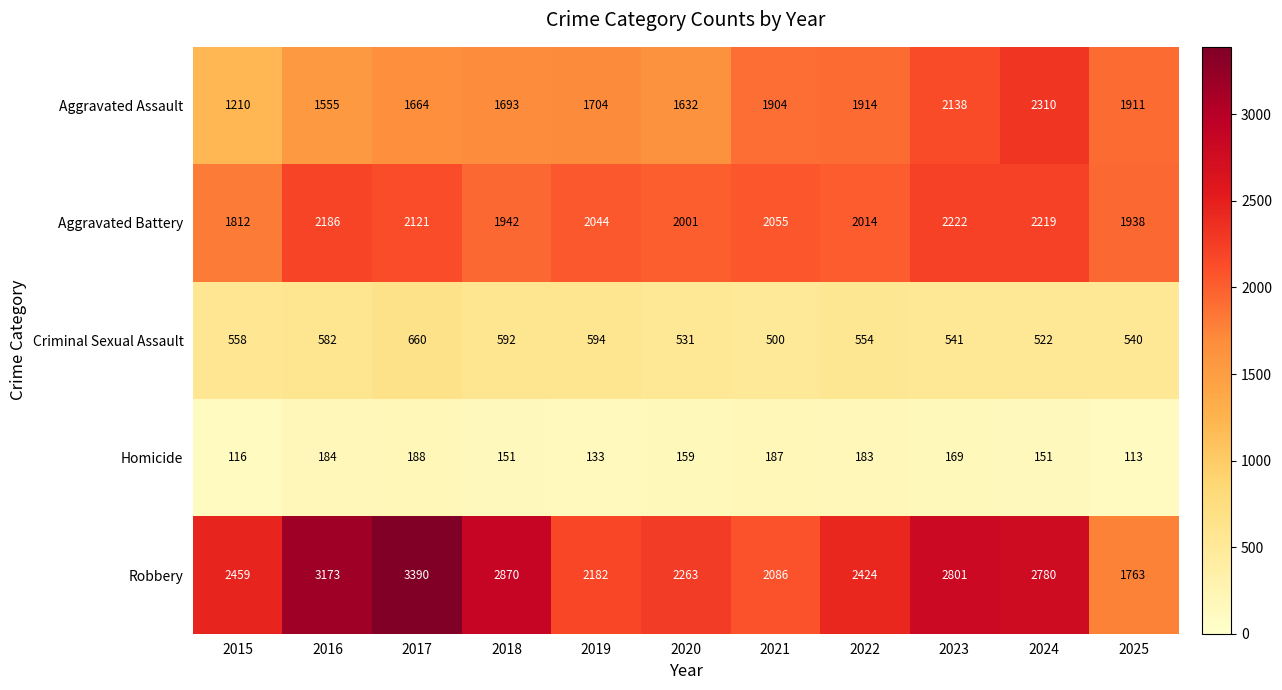

Which series has the largest range (max minus min)?

Robbery